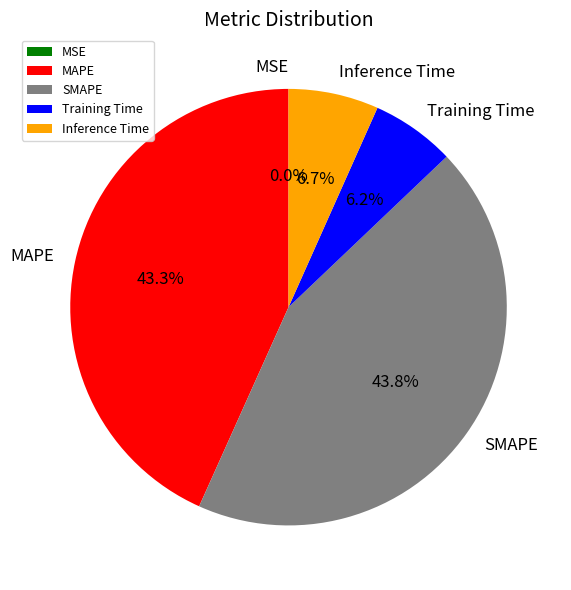

Which category has the biggest portion of the pie?

SMAPE